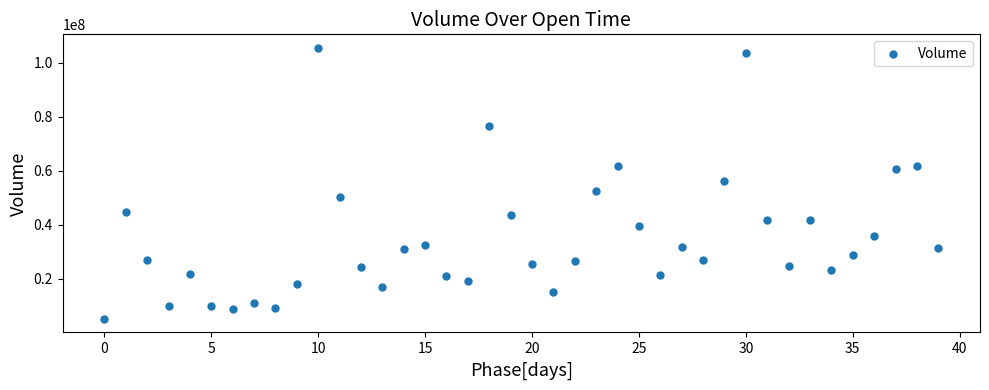

What is the range of Y values (max minus min)?

100309209.5